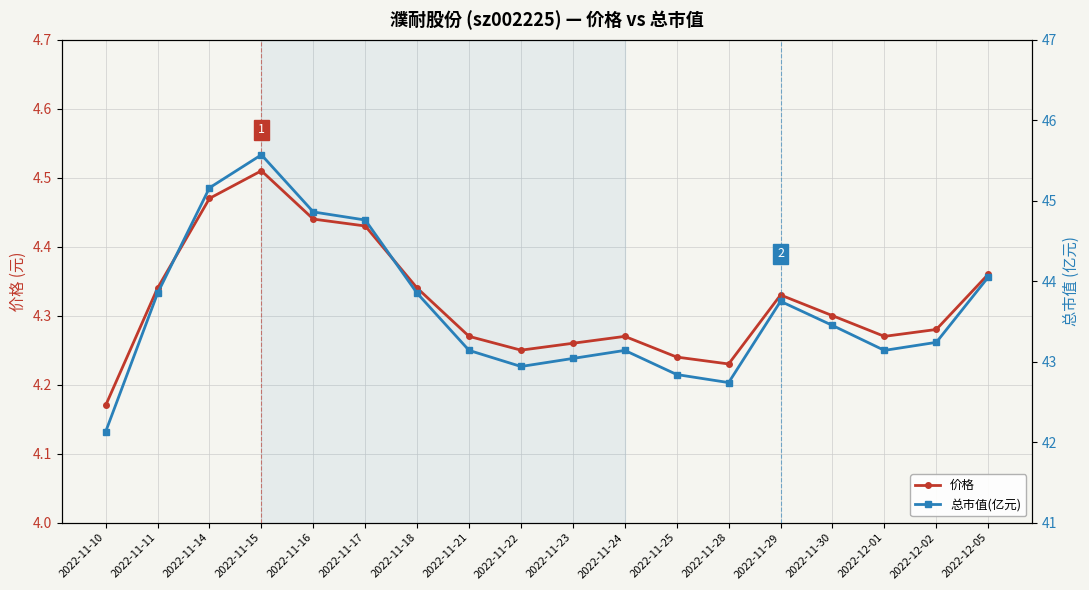

Which category has the lowest value in the 总市值(亿元) series?

2022-11-10